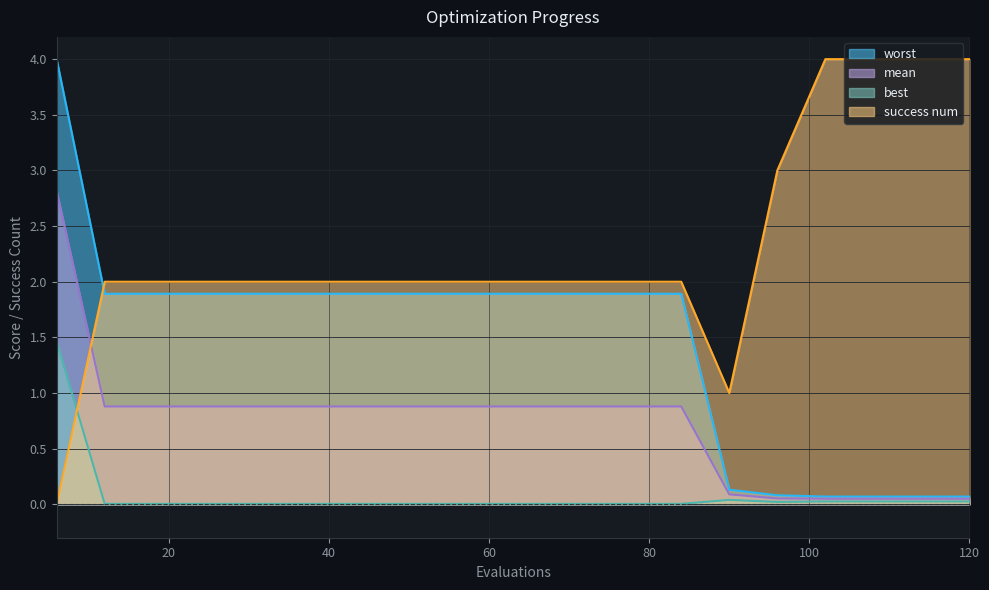

Does the chart display data point markers on the line(s)?

No